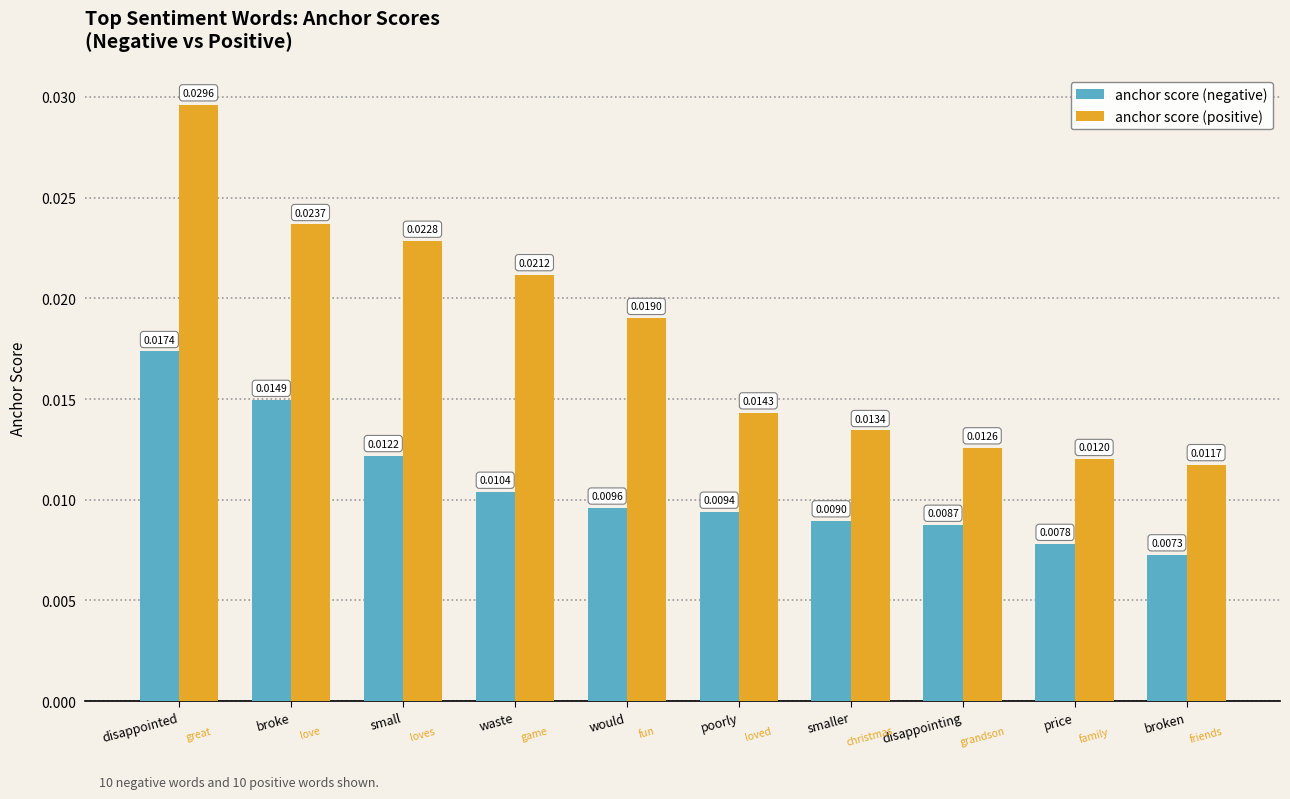

Between broke and poorly, which series saw the biggest shift?

anchor score (positive)